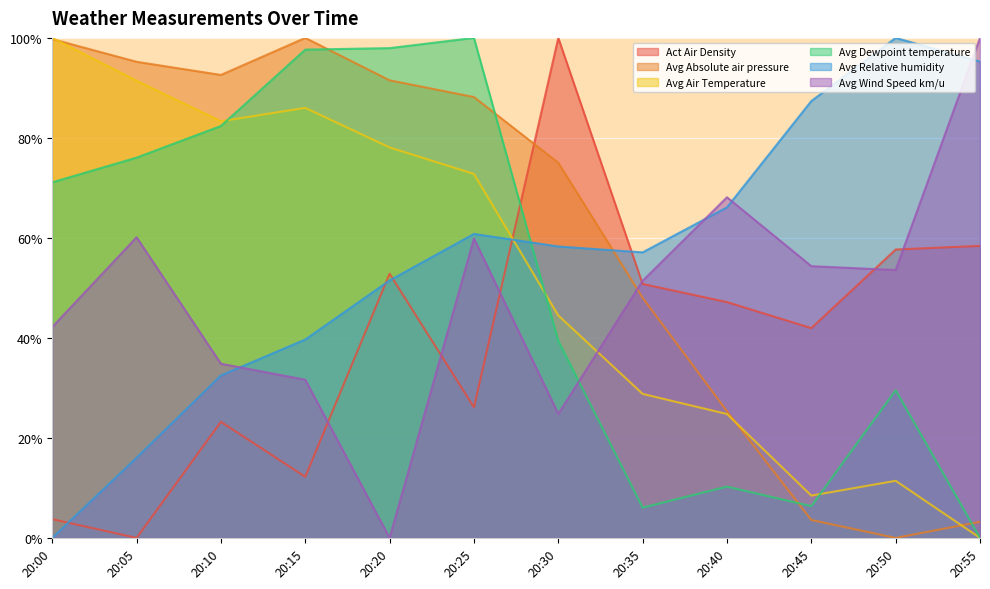

Which series has the largest total across all categories?

Avg Absolute air pressure